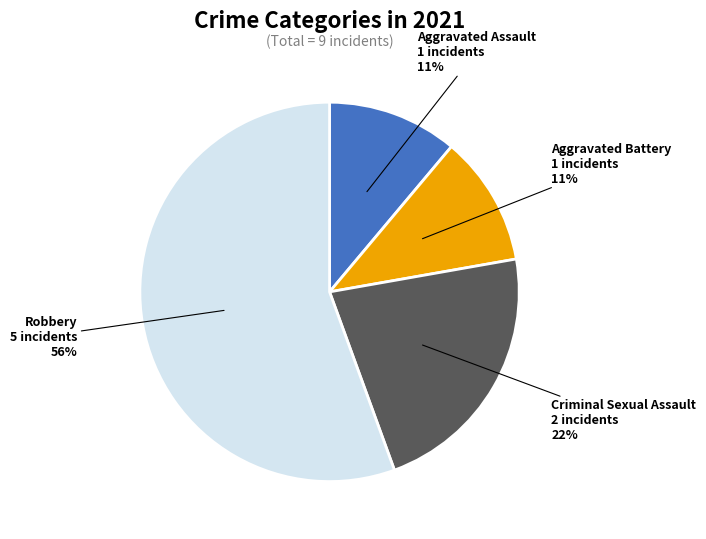

To the nearest percent, what is the average slice percentage?

25%